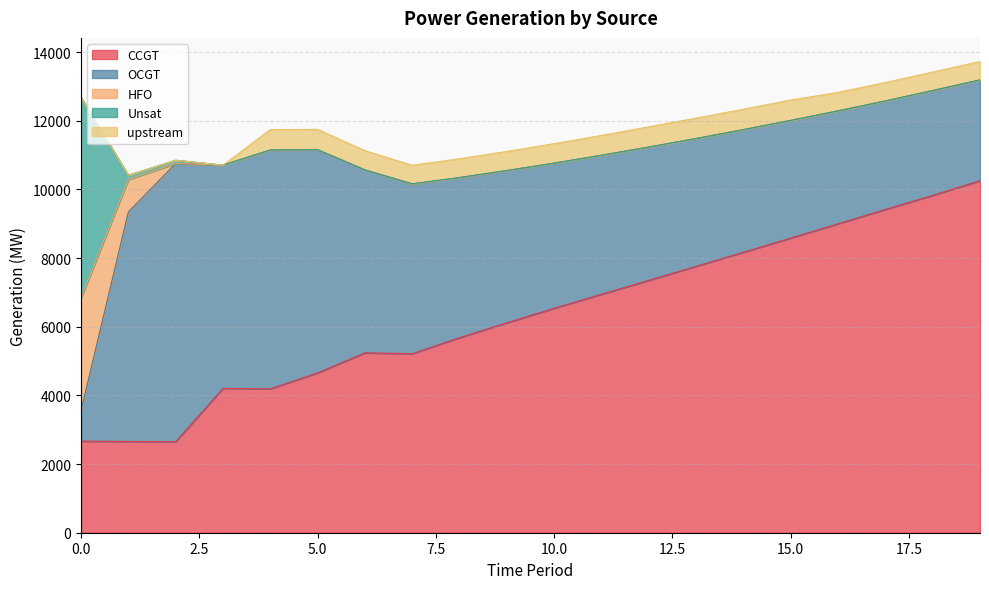

Reading left to right, list all the values displayed in this chart.

CCGT: 2668	2659	2650	4206	4192	4656	5240	5216	5683	6116	6539	6948	7353	7762	8172	8585	9001	9418	9828	10255
OCGT: 893	6685	8105	6503	6957	6501	5330	4941	4661	4433	4227	4047	3882	3721	3571	3426	3288	3160	3053	2935
HFO: 3280	947	0	0	0	0	0	0	0	0	0	0	0	0	0	0	0	0	0	0
Unsat: 5847	123	96	0	0	0	0	9	4	2	0	0	0	0	0	0	0	0	0	1
upstream: 0	0	0	0	595	594	560	538	547	557	568	579	591	595	595	595	538	538	538	538